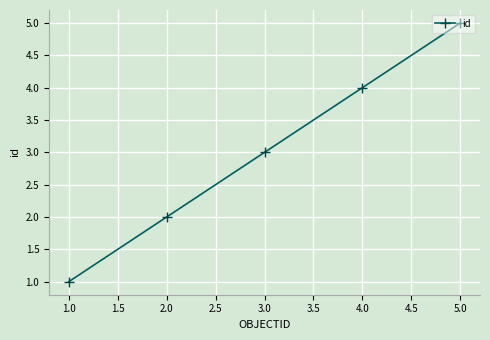

At which category does the chart reach its peak across all series?

5.0